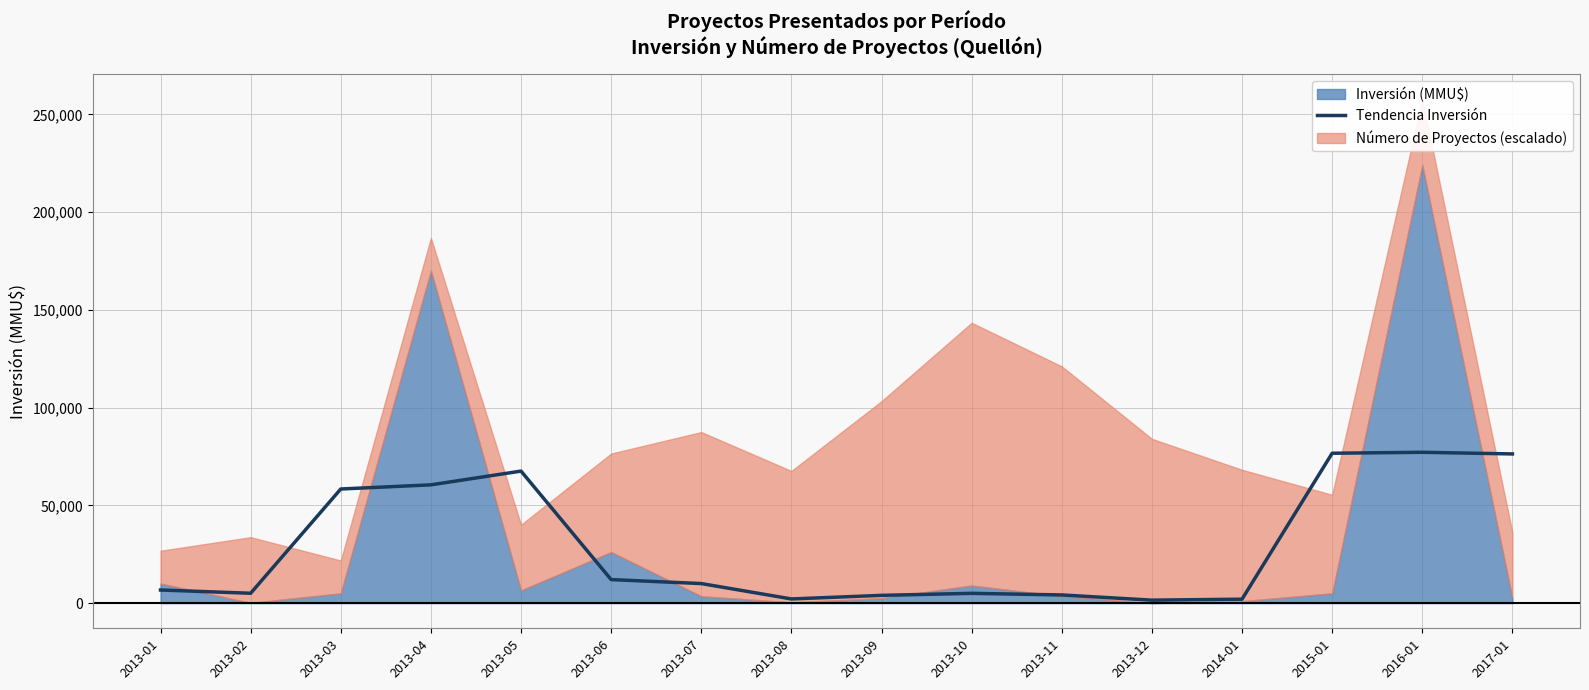

What is the label of the 3rd point from the right?

2015-01